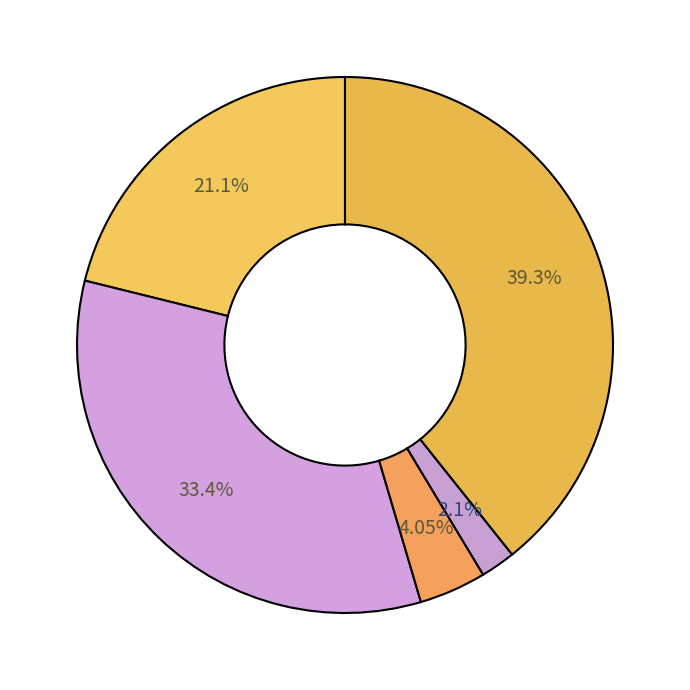

How many slices are in this pie chart?

5